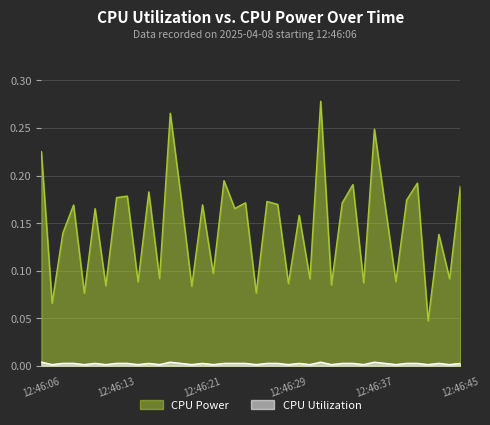

How many series are shown in this chart?

2